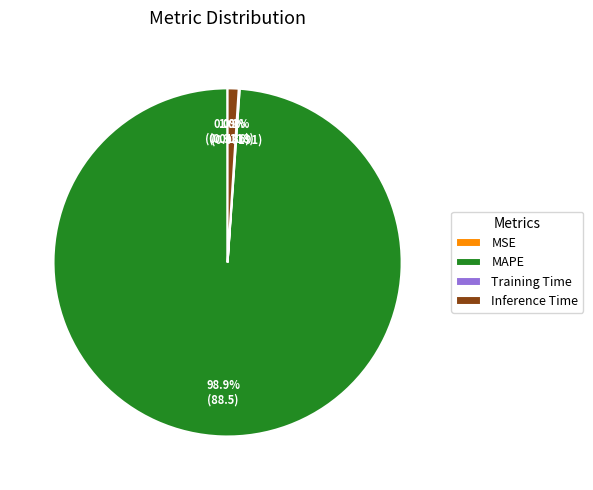

What is the largest slice in the pie chart?

MAPE